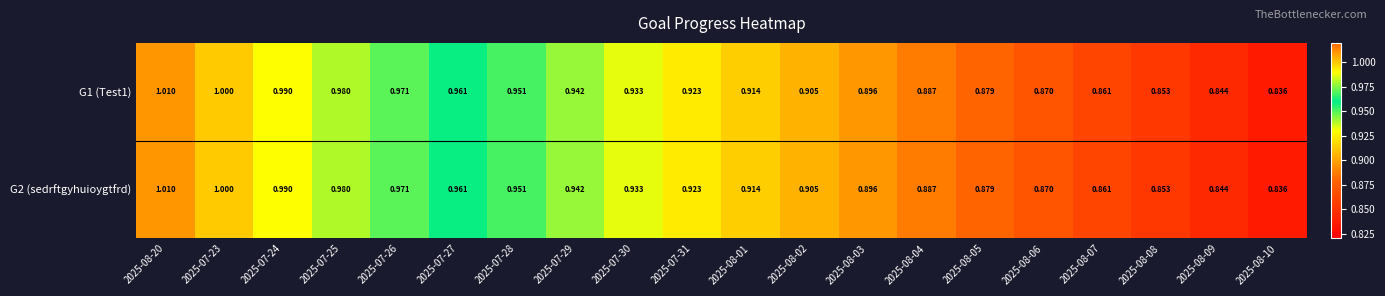

Is the value of G1 (Test1) at 2025-07-31 greater than the value of G2 (sedrftgyhuioygtfrd) at 2025-08-05?

Yes